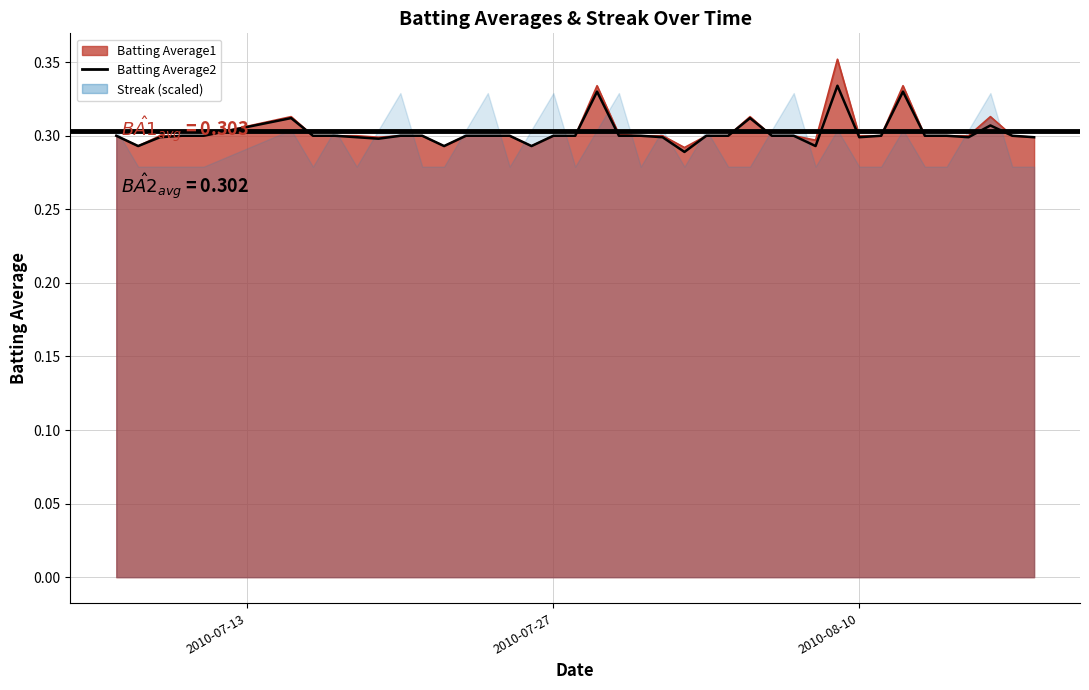

Reading left to right, extract all data points from this chart.

0.3	0.3	0.3	0.3	0.3	0.3	0.3	0.3	0.3	0.3	0.3	0.3	0.3	0.3	0.3	0.3	0.3	0.3	0.3	0.3	0.3	0.3	0.3	0.3	0.3	0.3	0.3	0.3	0.3	0.3	0.3	0.3	0.3	0.3	0.3	0.3	0.3	0.3	0.3	0.3